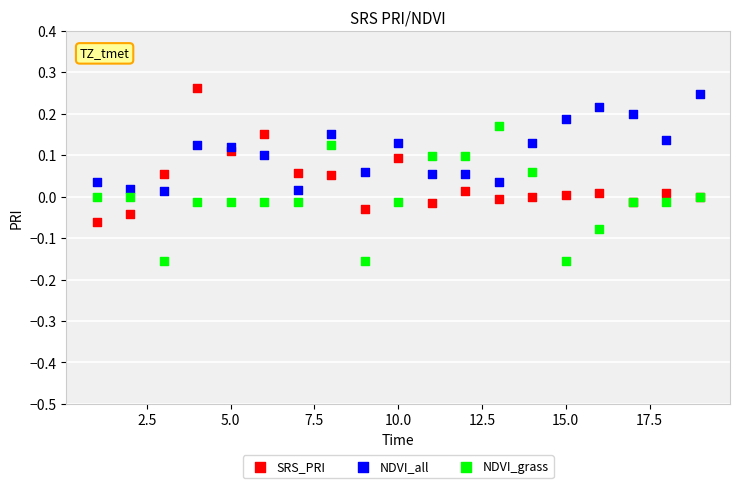

What is the X range (max minus min) for the scatter plot?

18.0